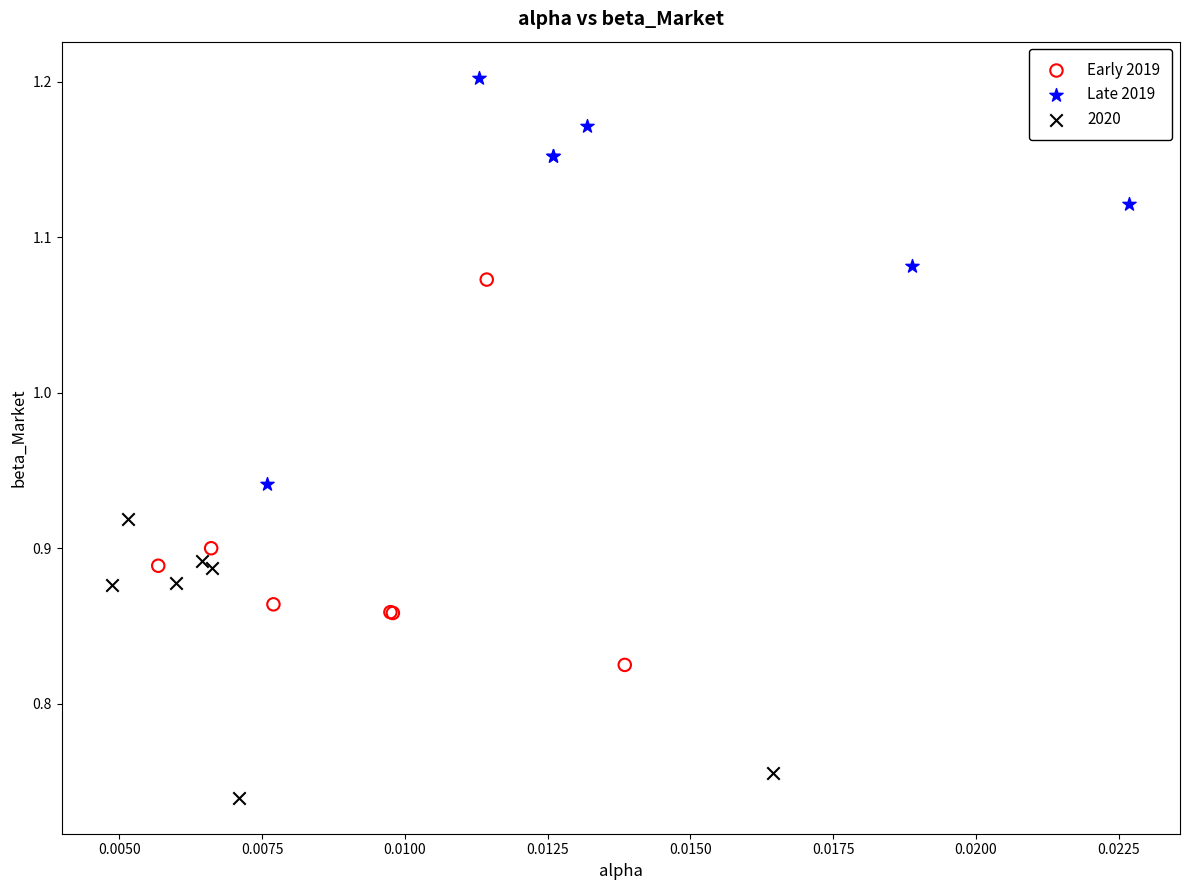

Which series contains the highest Y value?

Late 2019